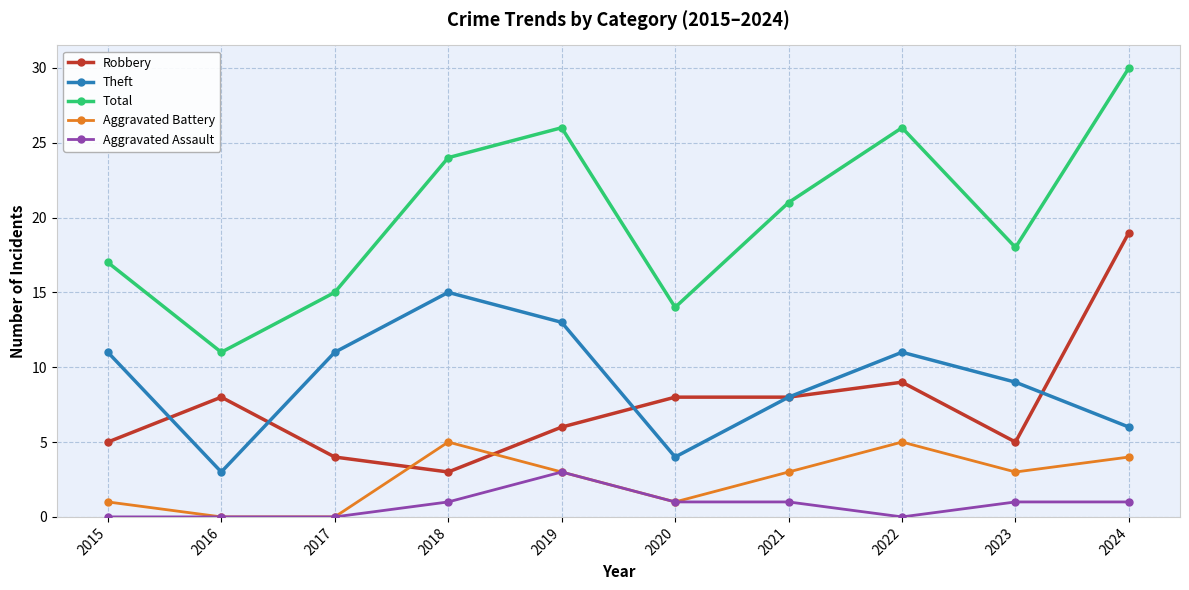

Which series has the largest range (max minus min)?

Total